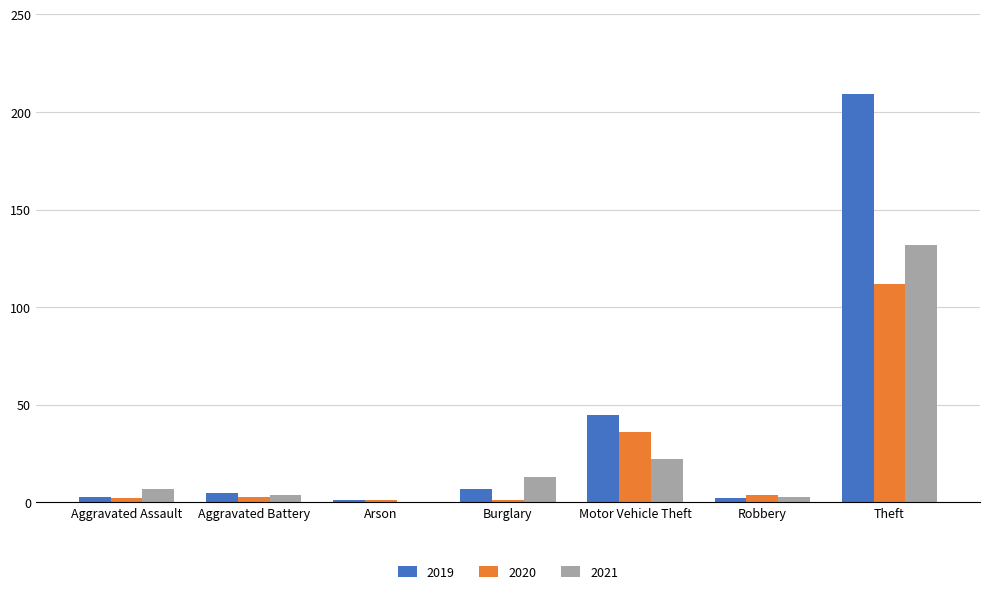

Are the bars grouped side by side (vs. stacked)?

Yes